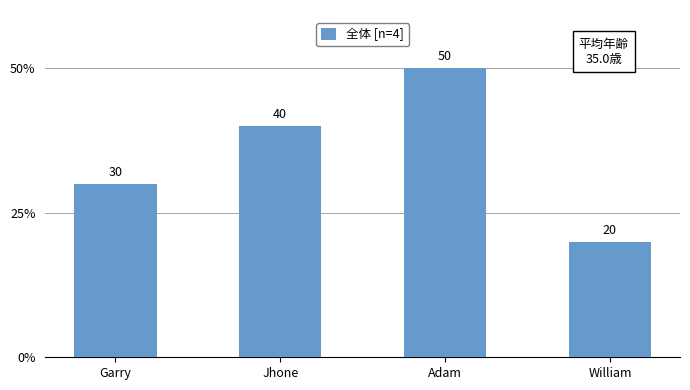

The chart shows a value of 30 at Garry. True or false?

True